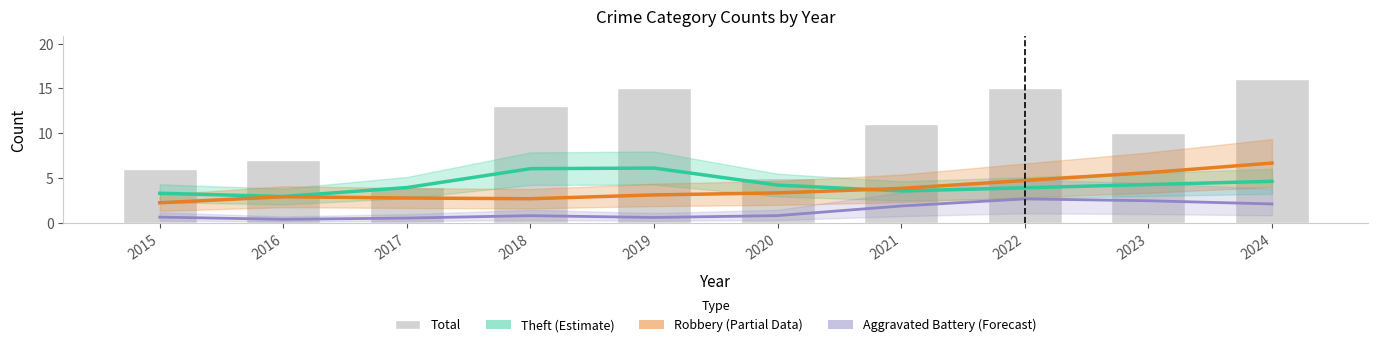

What is the total value across all series at 2022?

26.3